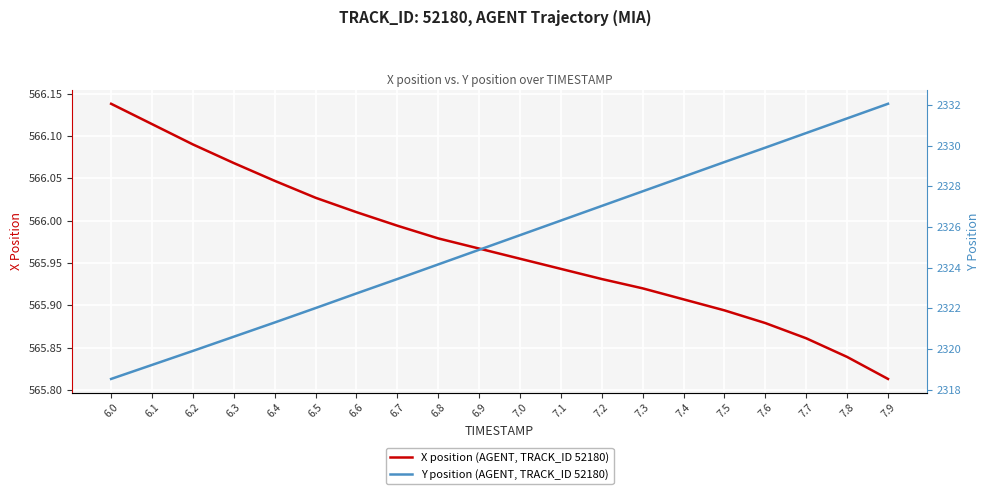

What is the minimum value for X?

565.8